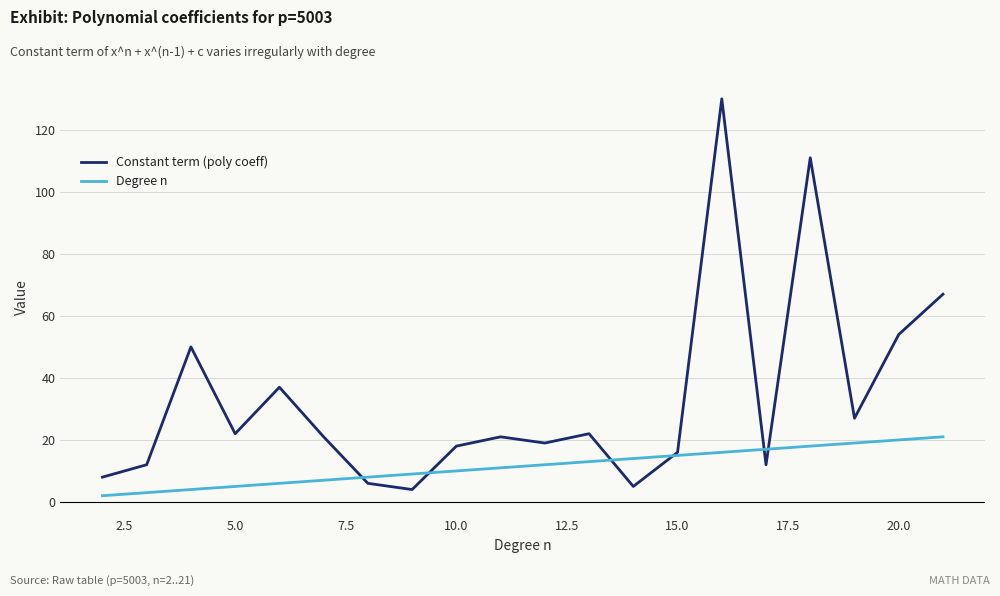

True or false: Degree n and Constant term (poly coeff) cross at least once.

True